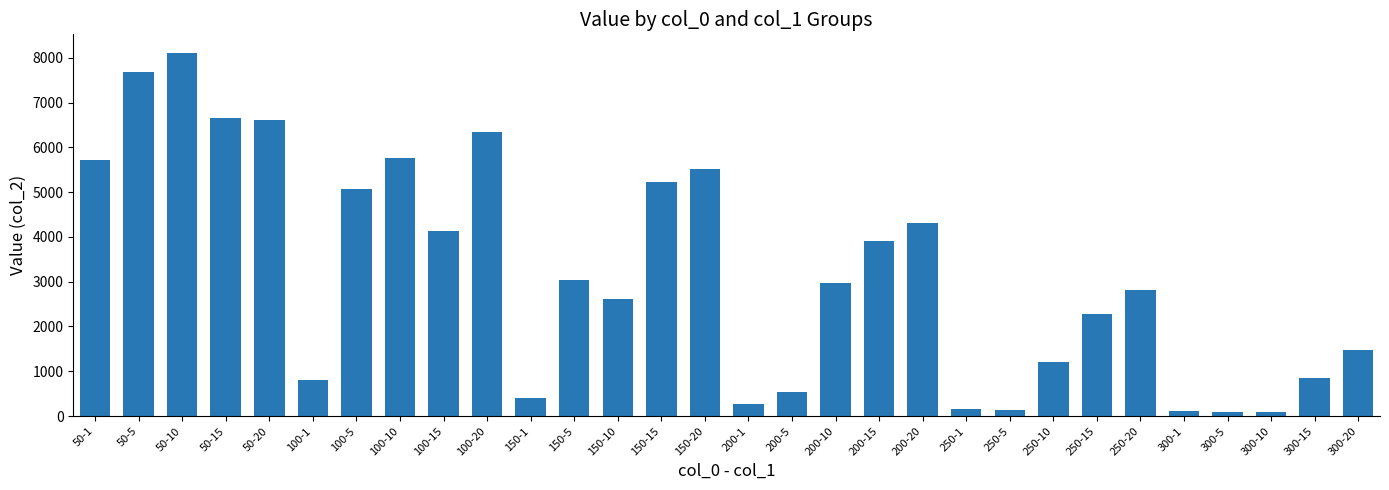

Between 100-1 and 250-10, which is larger?

250-10